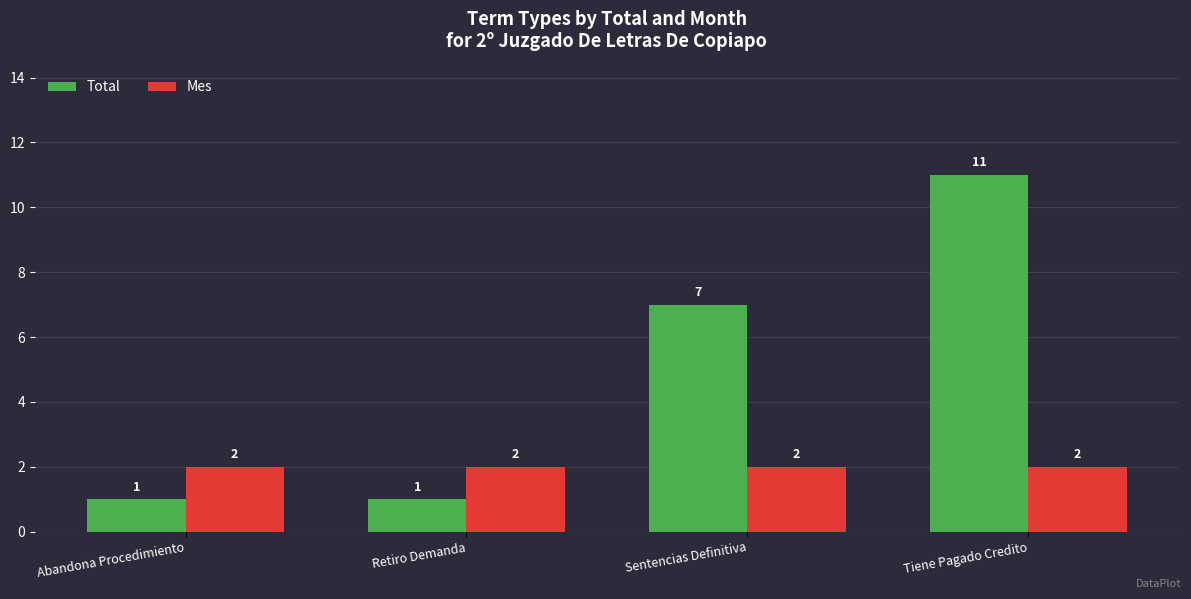

How many bars are there in total?

8